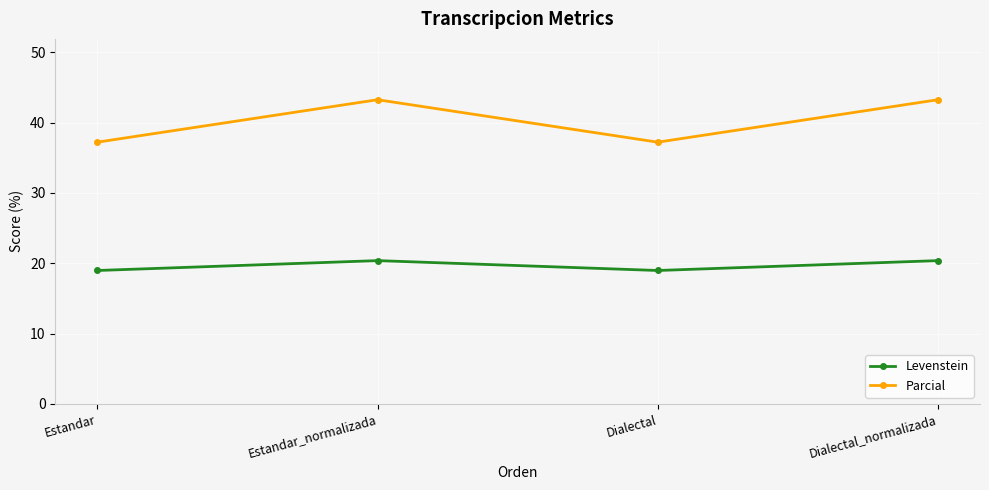

List the series in order of their peak value, lowest first.

Levenstein, Parcial